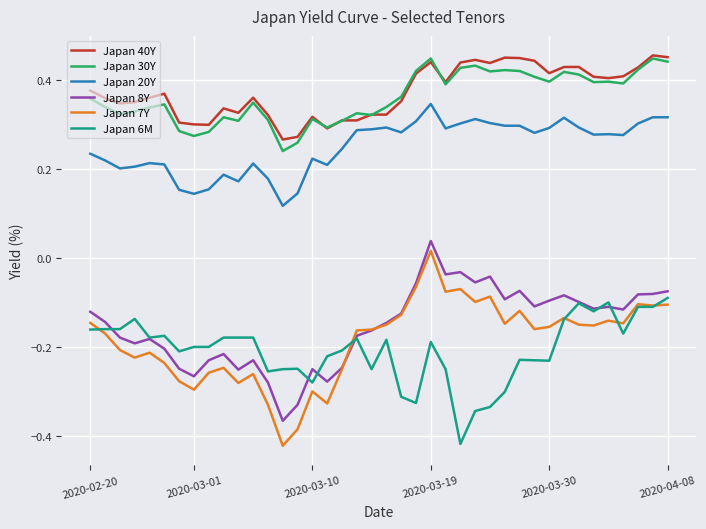

True or false: Japan 40Y and Japan 20Y cross at least once.

False